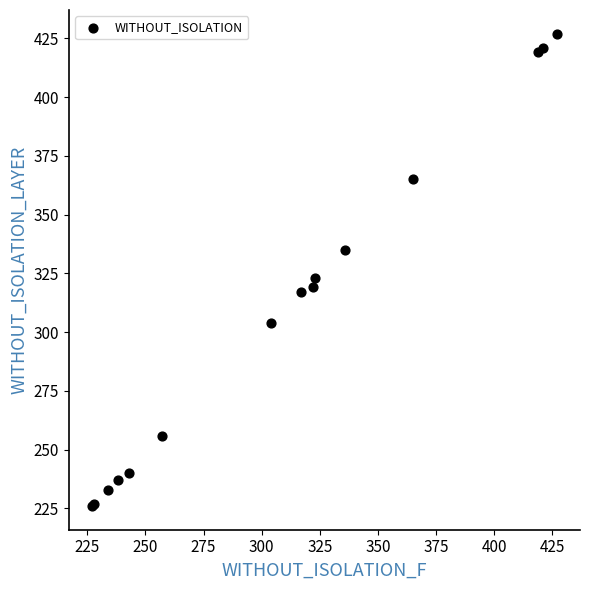

What Y value in the scatter plot is closest to 326?

323